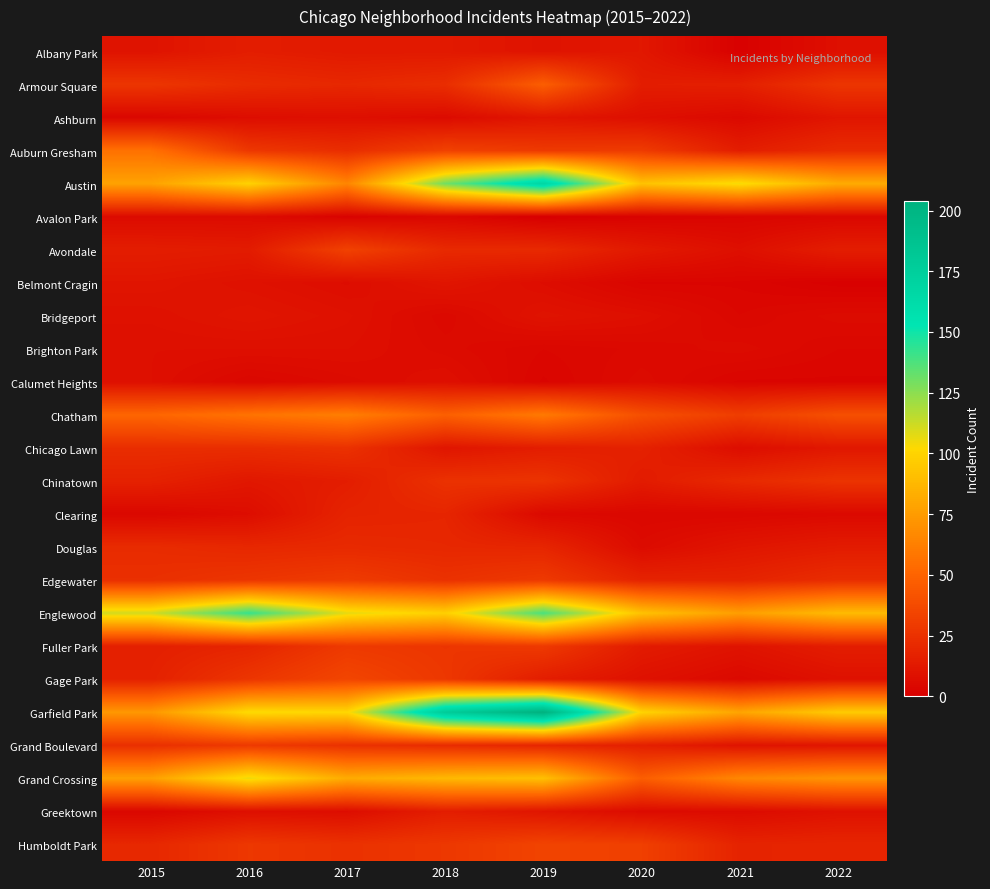

List the series in order of their peak value, lowest first.

Avalon Park, Brighton Park, Calumet Heights, Ashburn, Belmont Cragin, Bridgeport, Albany Park, Greektown, Clearing, Douglas, Chicago Lawn, Chinatown, Fuller Park, Grand Boulevard, Edgewater, Avondale, Humboldt Park, Gage Park, Armour Square, Auburn Gresham, Chatham, Grand Crossing, Englewood, Austin, Garfield Park